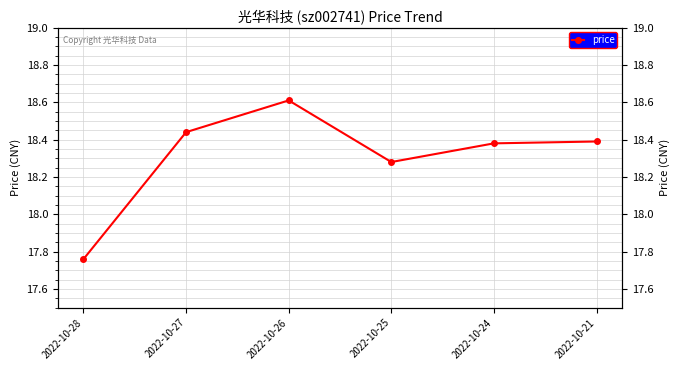

What is the value of the 2nd point from the left?

18.4